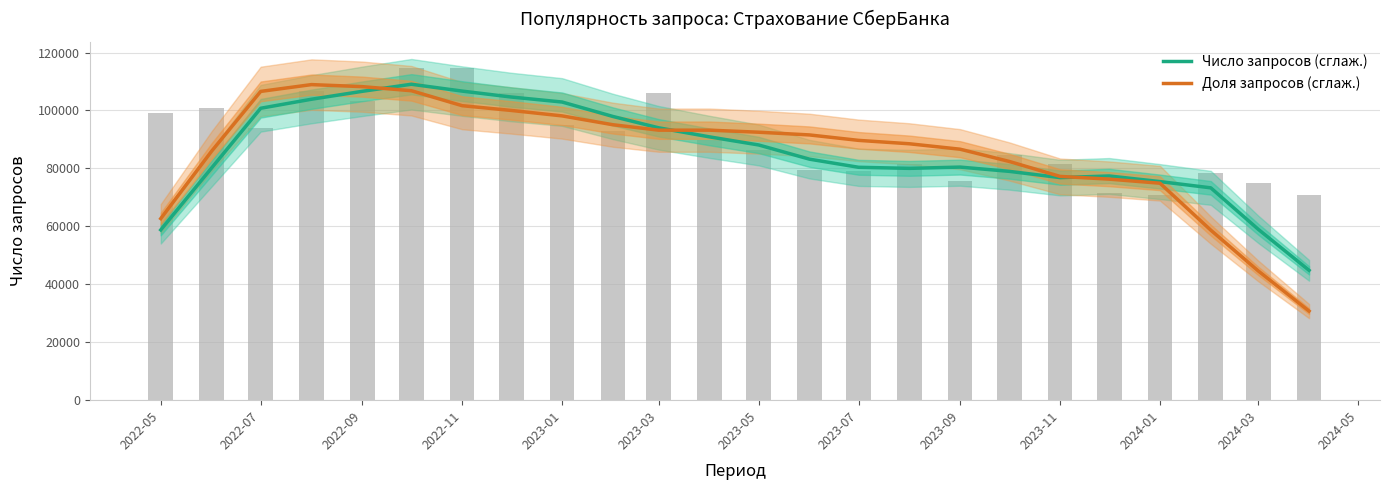

Reading right to left, extract all data points from this chart.

Число запросов (сглаж.): 44818.4	58975.0	73296.4	75454.4	77389.8	76831.2	78986.6	80457.2	80021.0	80389.6	83195.0	88095.8	90889.0	94012.6	97934.8	102921.2	104642.4	106690.8	109054.0	106613.8	103884.2	100765.6	80132.0	58779.4
Доля запросов (сглаж.): 30754.8	44606.1	58692.3	74891.4	76300.0	77239.1	82404.0	86629.8	88508.0	89681.8	91560.0	92499.1	93203.4	93203.4	95081.5	98133.5	100011.7	101655.0	106820.0	108228.6	108932.9	106585.2	85925.5	62683.4